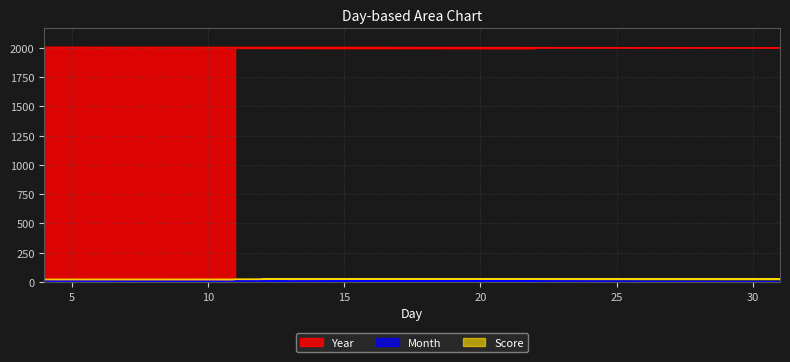

Which series changed the most between 12 and 4?

Year